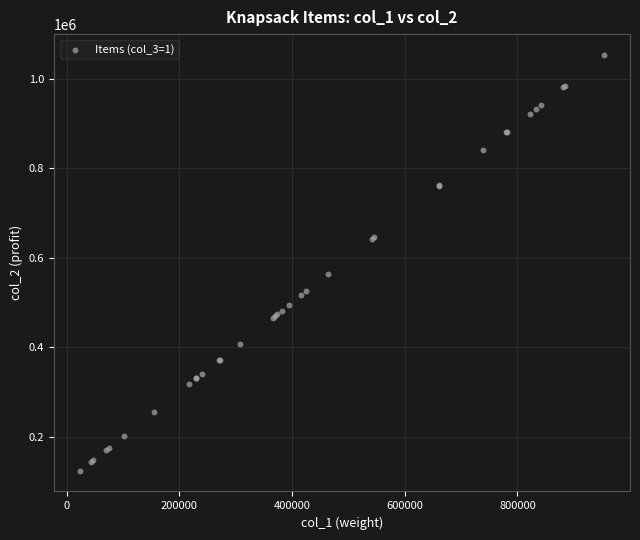

What Y value in the scatter plot is closest to 588744?

563223